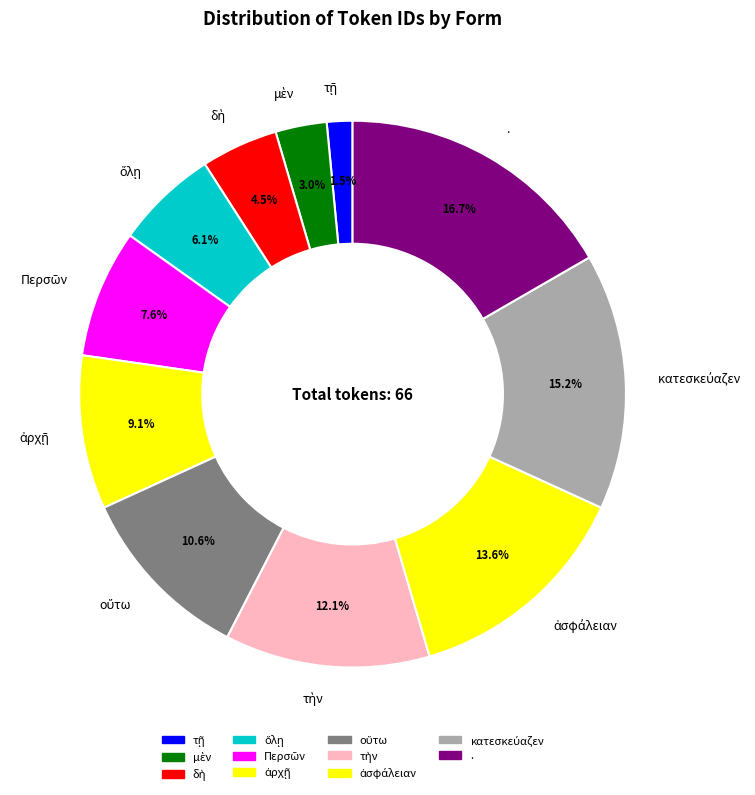

Does any single category account for the majority?

No